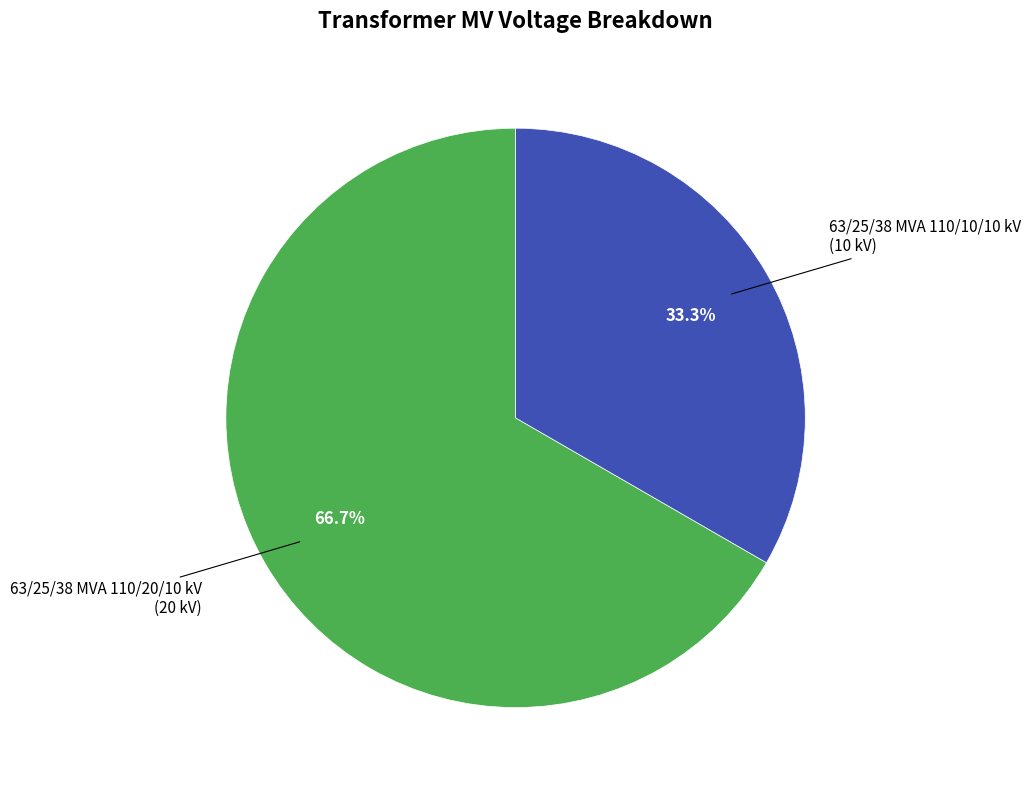

Is there any slice that represents more than half of the pie?

Yes